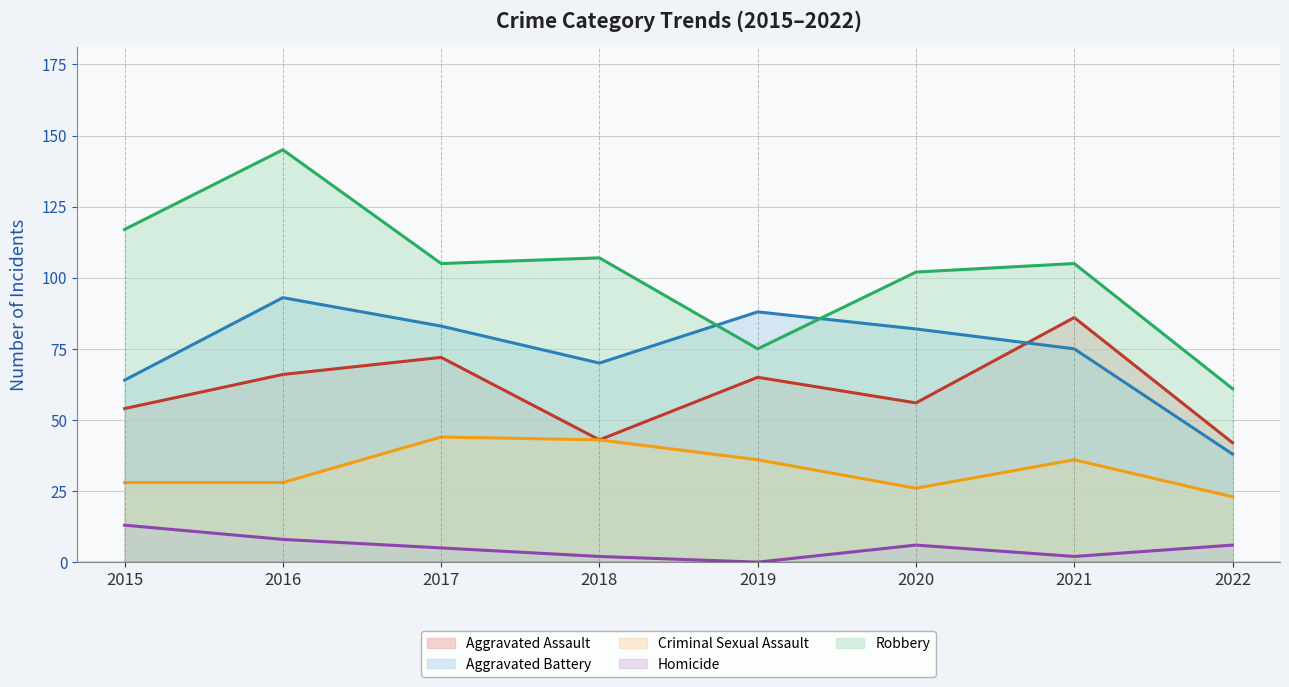

Reading right to left, extract all data points from this chart.

Aggravated Assault: 2022=42	2021=86	2020=56	2019=65	2018=43	2017=72	2016=66	2015=54
Aggravated Battery: 2022=38	2021=75	2020=82	2019=88	2018=70	2017=83	2016=93	2015=64
Criminal Sexual Assault: 2022=23	2021=36	2020=26	2019=36	2018=43	2017=44	2016=28	2015=28
Homicide: 2022=6	2021=2	2020=6	2019=0	2018=2	2017=5	2016=8	2015=13
Robbery: 2022=61	2021=105	2020=102	2019=75	2018=107	2017=105	2016=145	2015=117